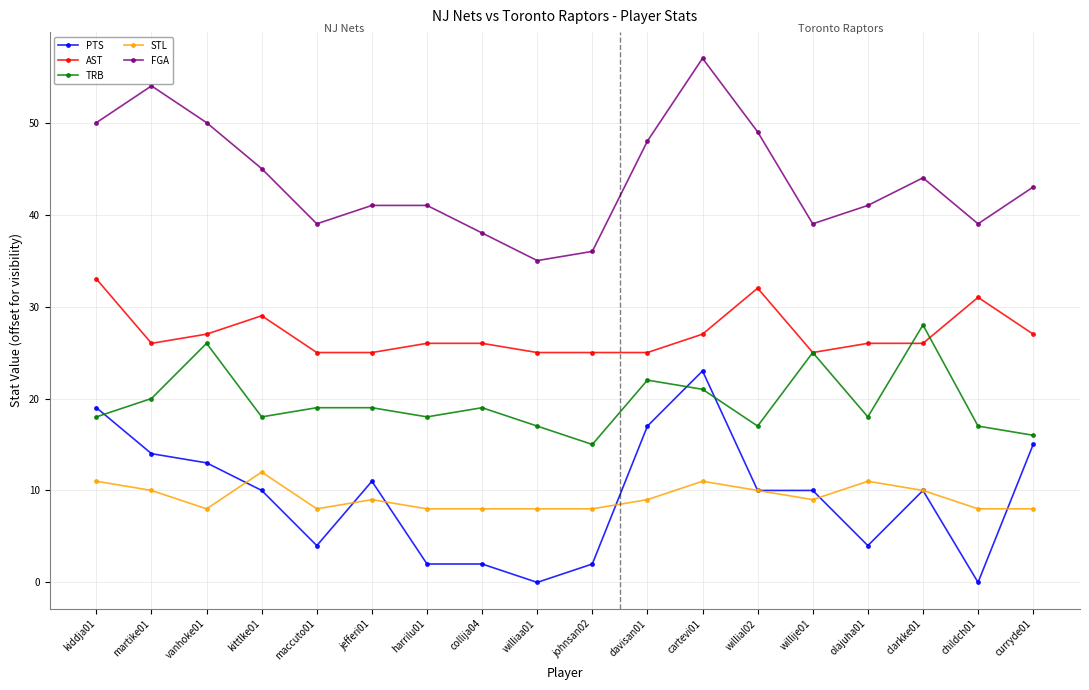

Reading left to right, list all the values displayed in this chart.

PTS: 19	14	13	10	4	11	2	2	0	2	17	23	10	10	4	10	0	15
AST: 33	26	27	29	25	25	26	26	25	25	25	27	32	25	26	26	31	27
TRB: 18	20	26	18	19	19	18	19	17	15	22	21	17	25	18	28	17	16
STL: 11	10	8	12	8	9	8	8	8	8	9	11	10	9	11	10	8	8
FGA: 50	54	50	45	39	41	41	38	35	36	48	57	49	39	41	44	39	43